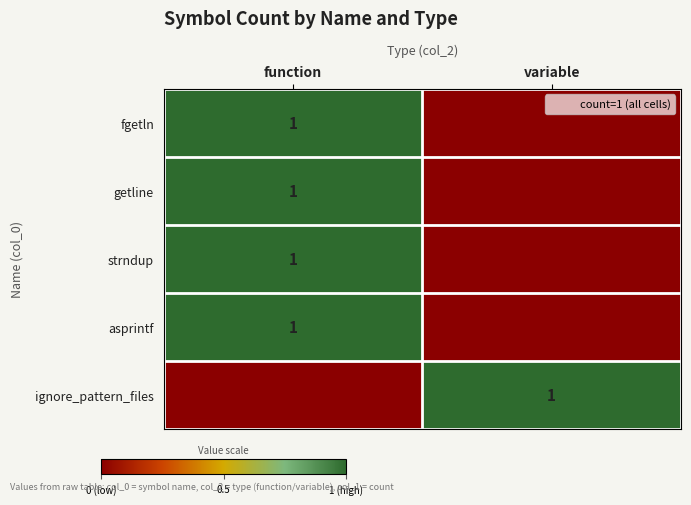

List the series in order of their peak value, lowest first.

fgetln, getline, strndup, asprintf, ignore_pattern_files